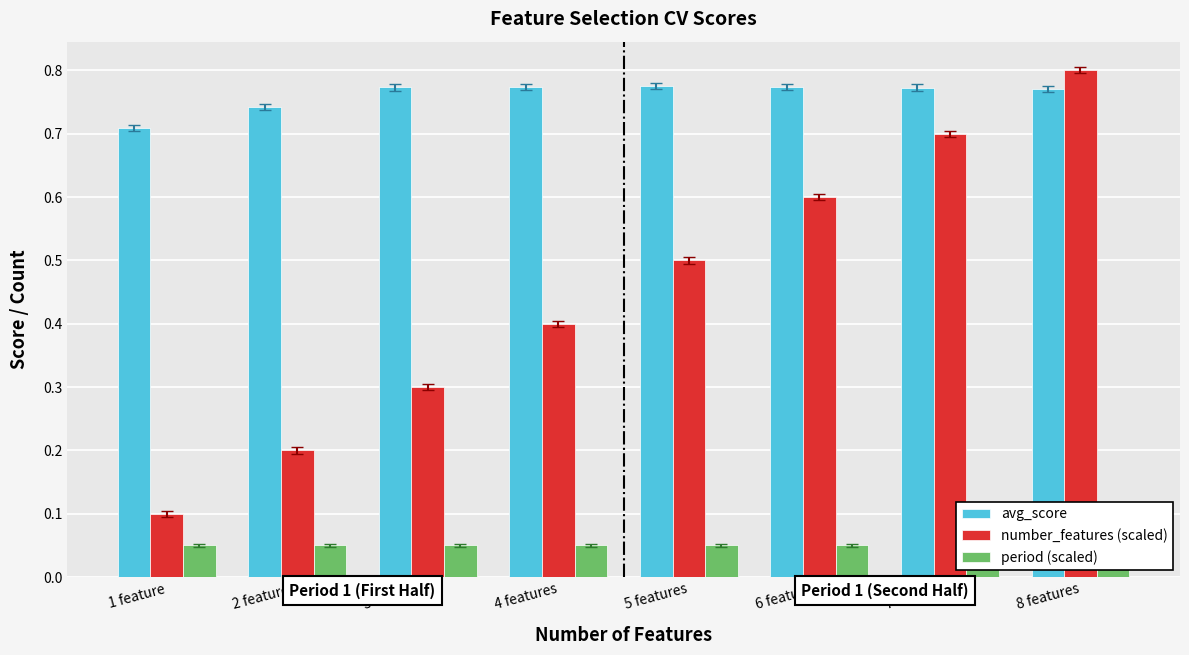

What is the difference between the highest and lowest values at 3 features?

0.7